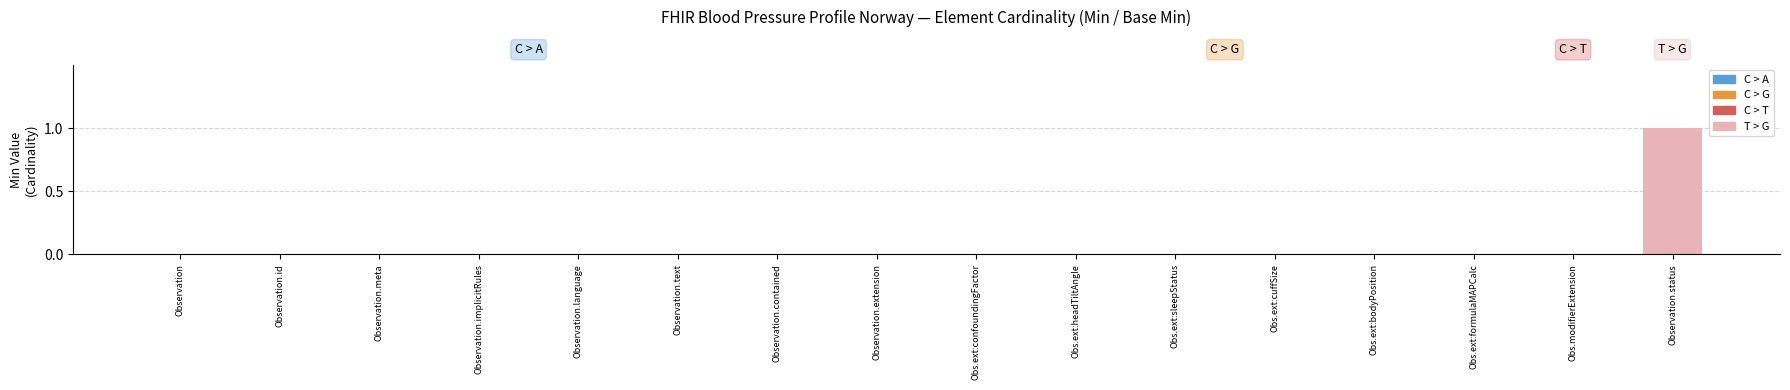

The chart shows a value of -1 at Obs.ext:headTiltAngle. True or false?

False